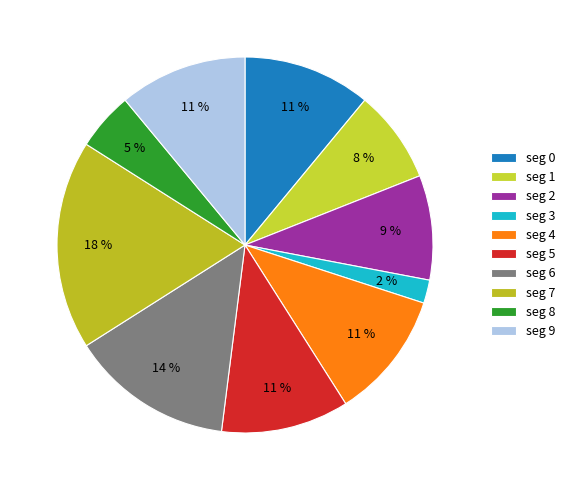

How many slices are in this pie chart?

10